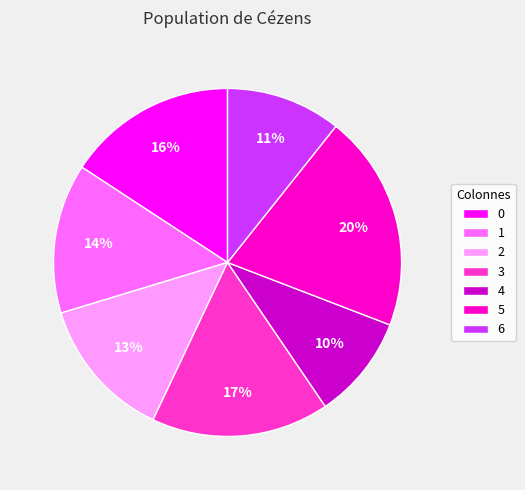

To the nearest percent, what is the difference between the 2 and 0 slice percentages?

3%